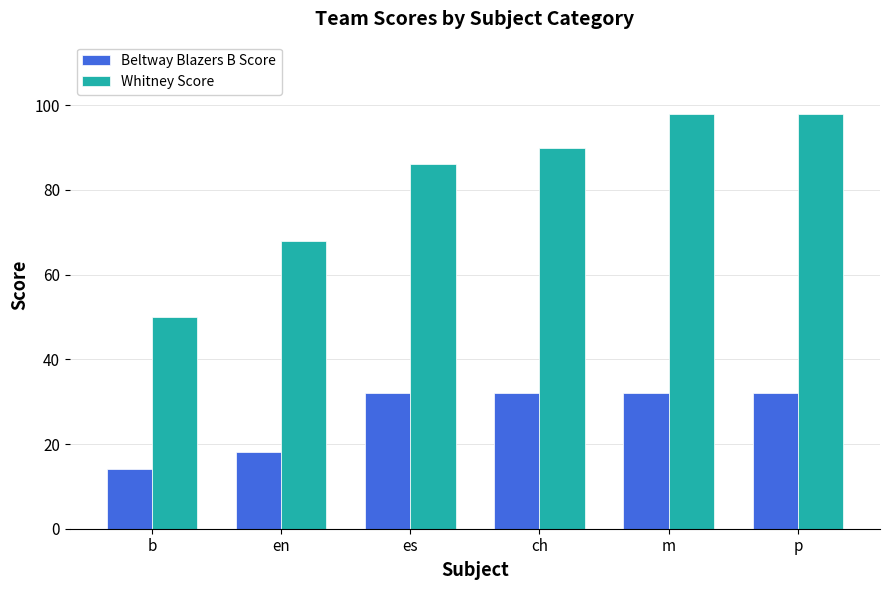

The value of Beltway Blazers B Score at en is 5. True or false?

False